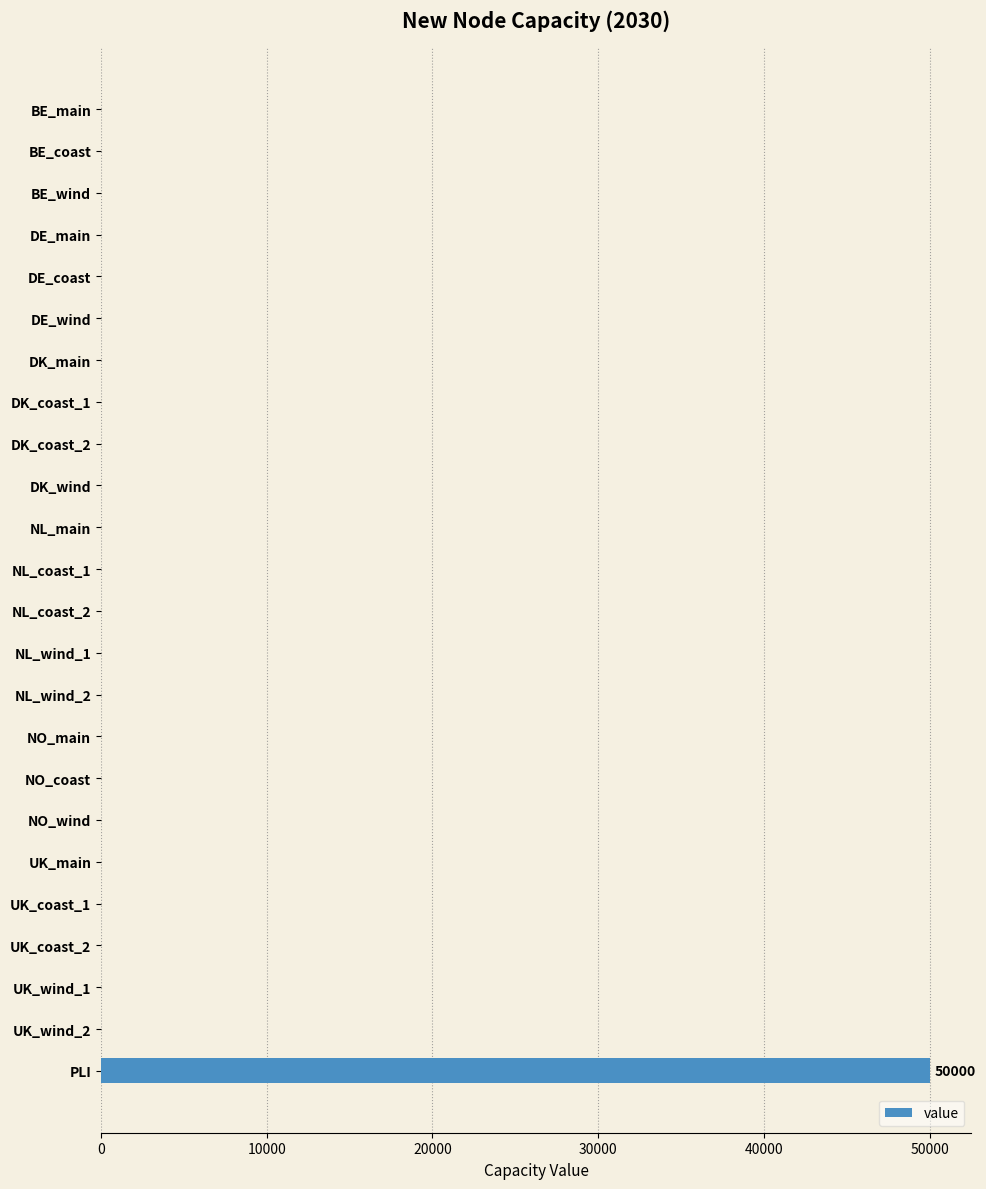

Count the number of data series in this chart.

1